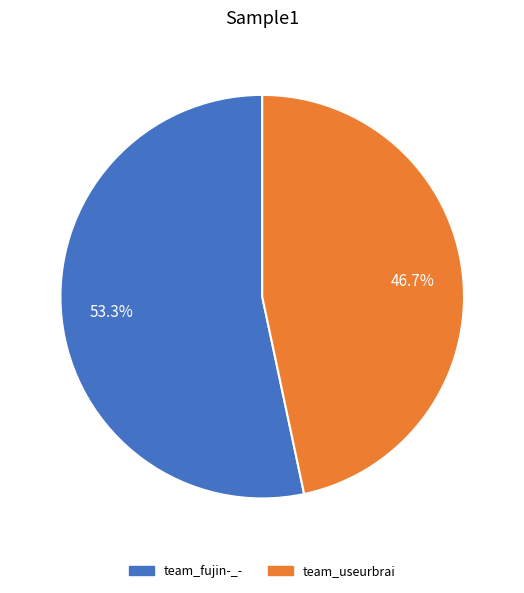

Does any single category account for the majority?

Yes